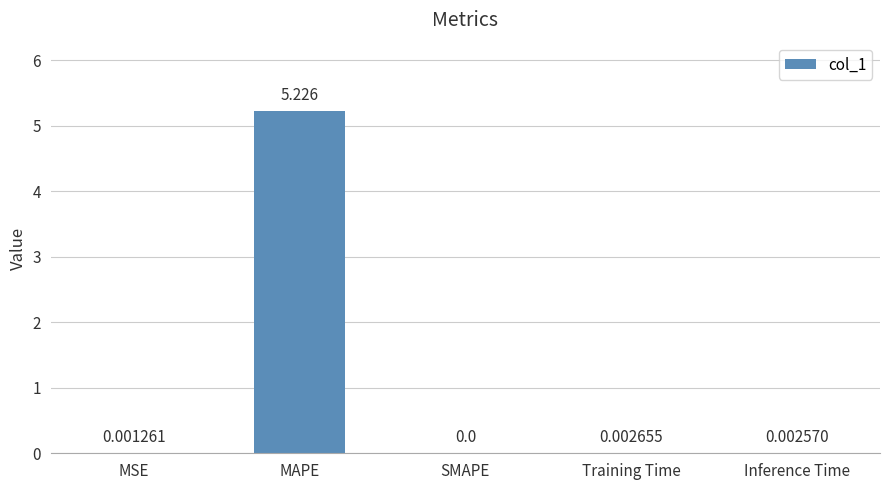

At which category does the chart reach its peak across all series?

MAPE